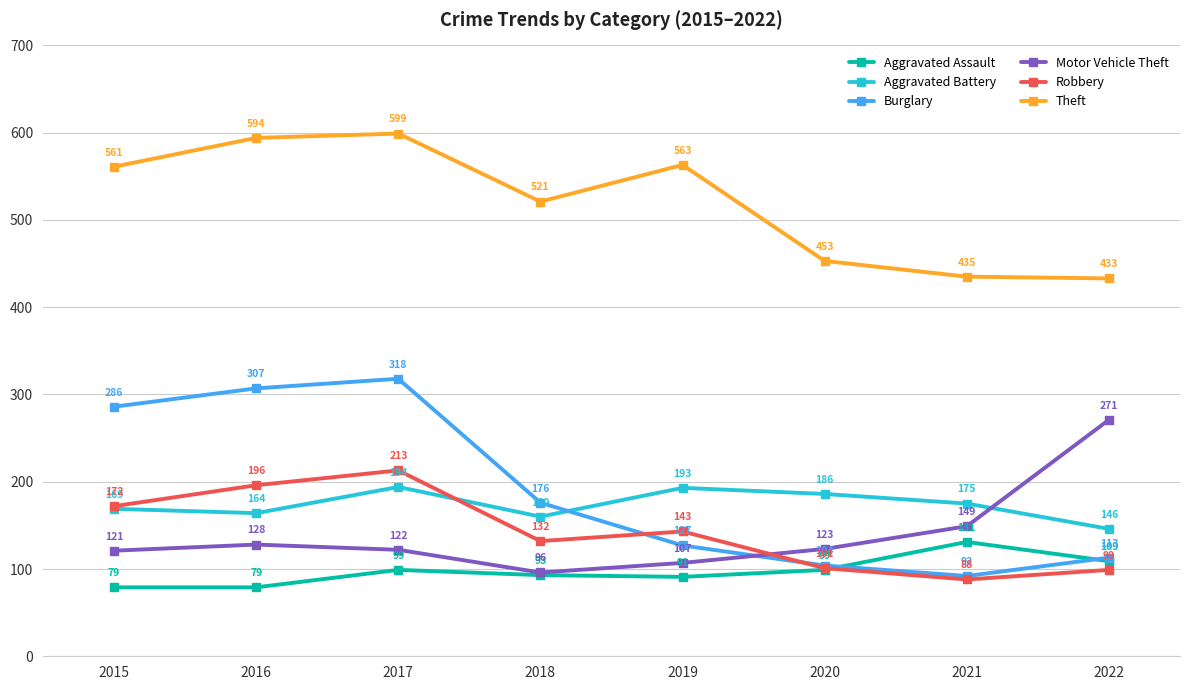

Reading right to left, transcribe all the data shown in this chart.

Aggravated Assault: 2022=109	2021=131	2020=99	2019=91	2018=93	2017=99	2016=79	2015=79
Aggravated Battery: 2022=146	2021=175	2020=186	2019=193	2018=160	2017=194	2016=164	2015=169
Burglary: 2022=113	2021=92	2020=104	2019=127	2018=176	2017=318	2016=307	2015=286
Motor Vehicle Theft: 2022=271	2021=149	2020=123	2019=107	2018=96	2017=122	2016=128	2015=121
Robbery: 2022=99	2021=88	2020=101	2019=143	2018=132	2017=213	2016=196	2015=172
Theft: 2022=433	2021=435	2020=453	2019=563	2018=521	2017=599	2016=594	2015=561